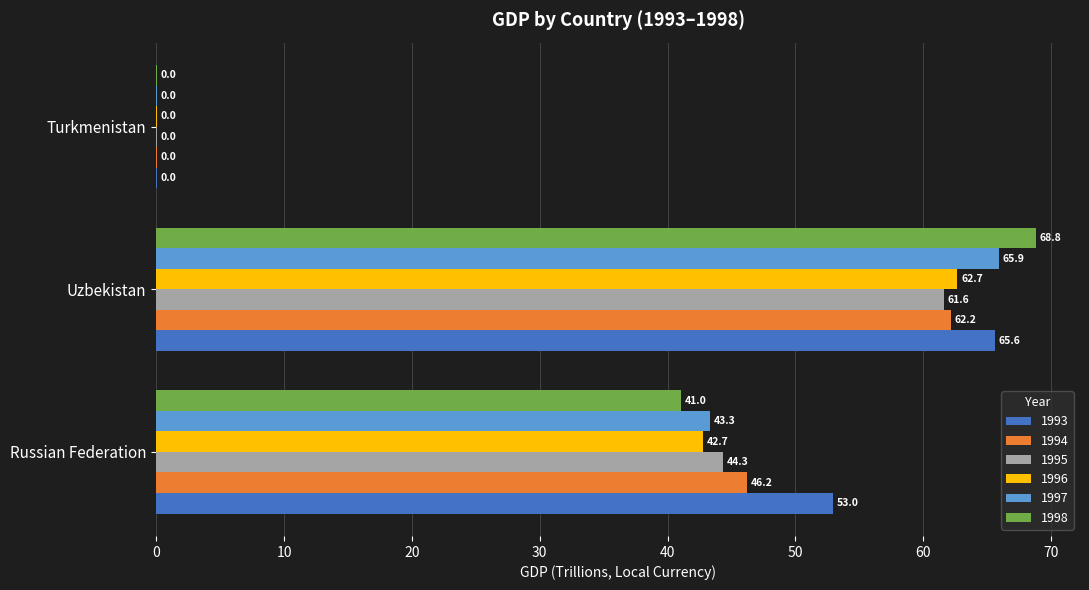

Read the 1993 value at Russian Federation.

53.0